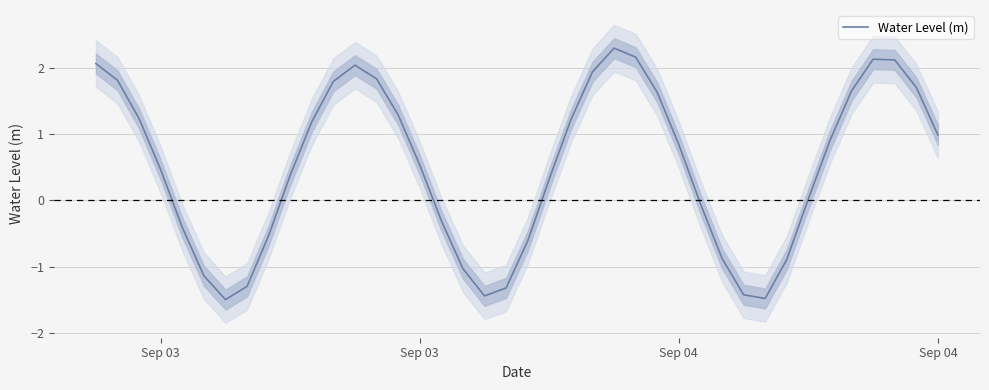

The value at 37 is 0.6. True or false?

False